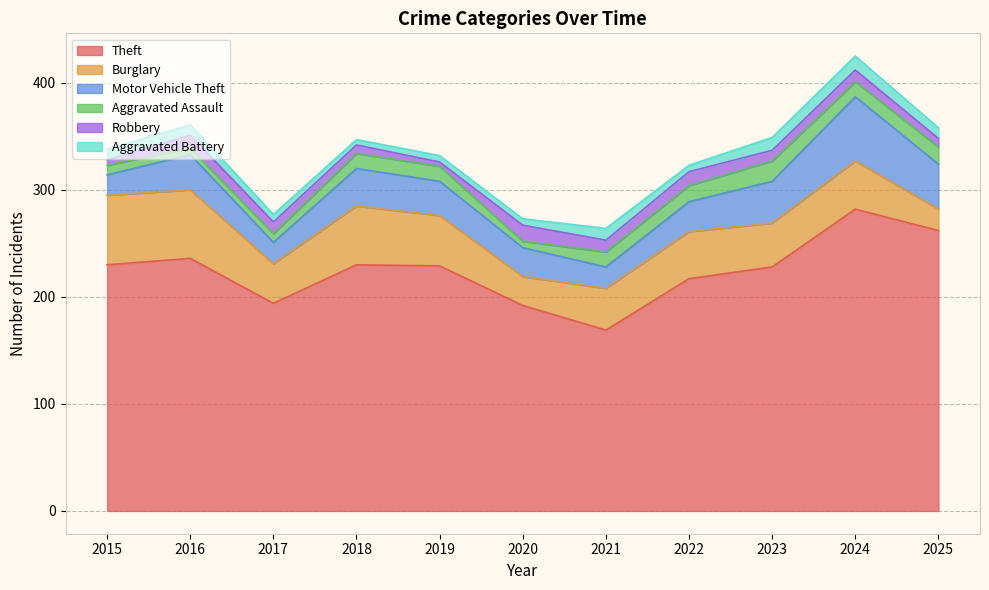

How many data points in Burglary are less than 44?

5